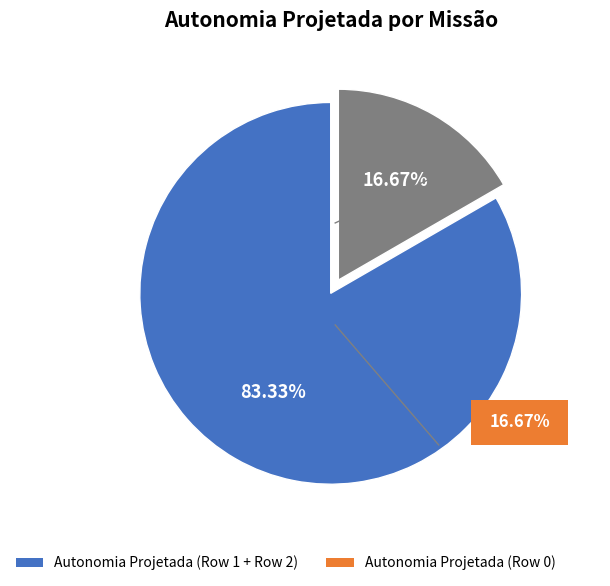

To the nearest percent, what portion does Row 1 represent?

33%